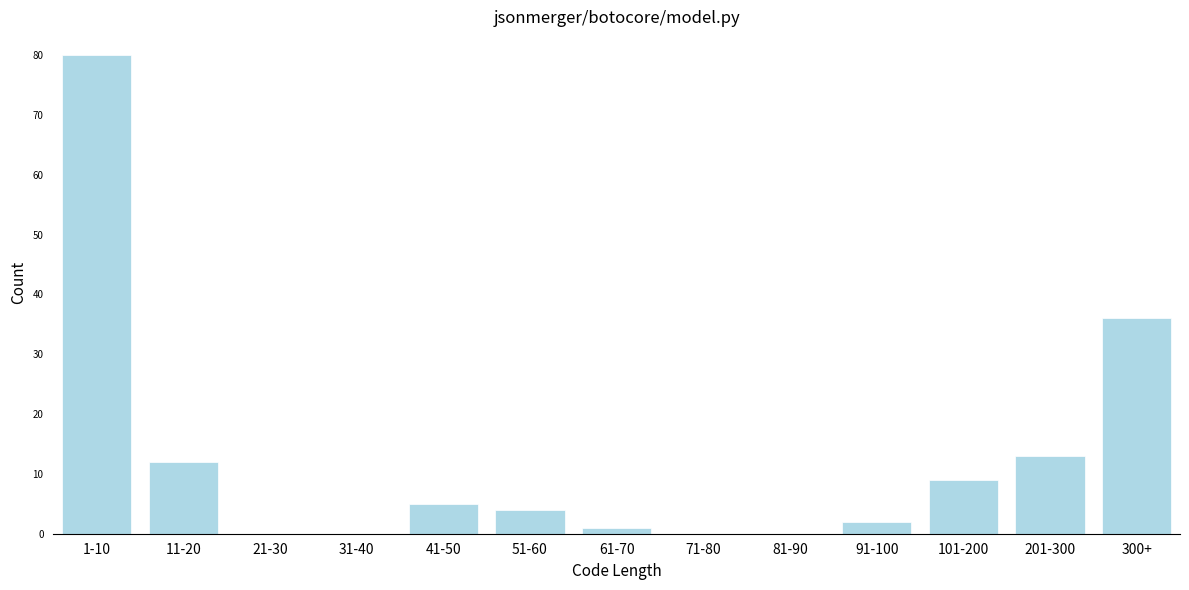

Reading left to right, list all the values displayed in this chart.

1-10=80	11-20=12	21-30=0	31-40=0	41-50=5	51-60=4	61-70=1	71-80=0	81-90=0	91-100=2	101-200=9	201-300=13	300+=36